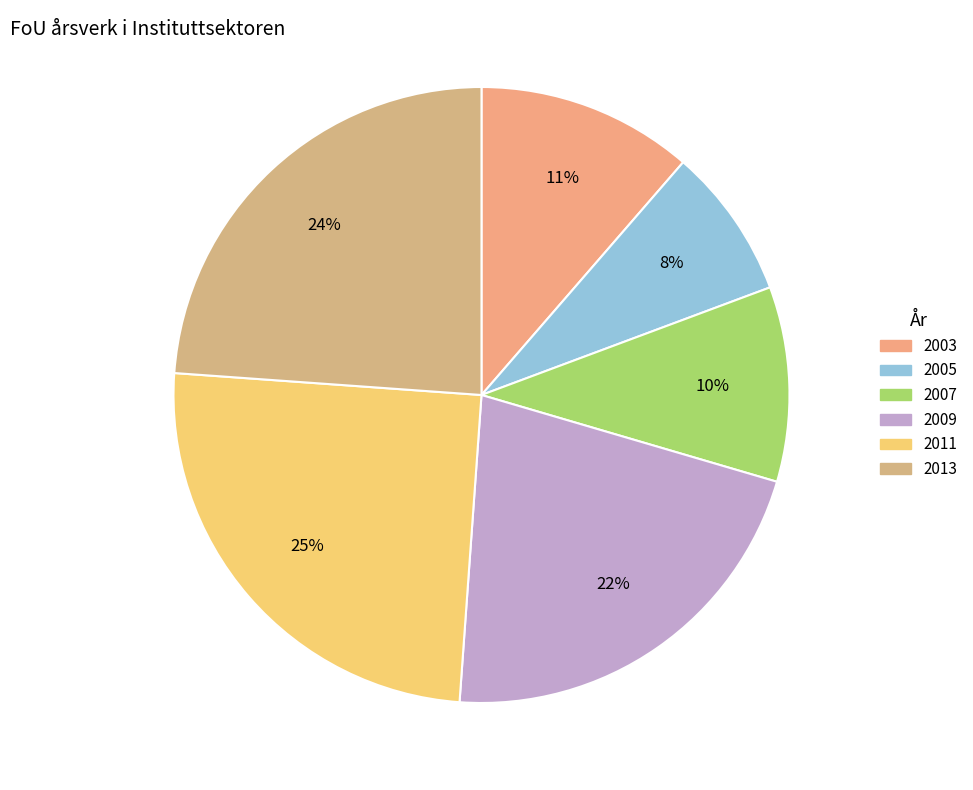

Count the number of slices in the pie.

6